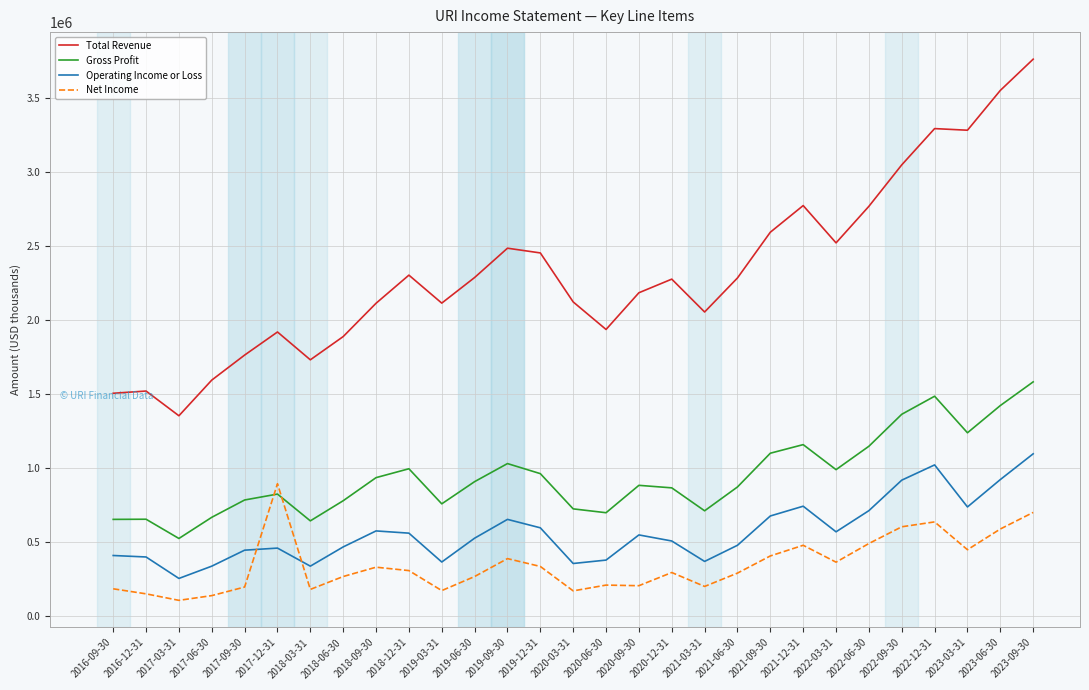

Which series has the widest spread of values?

Total Revenue